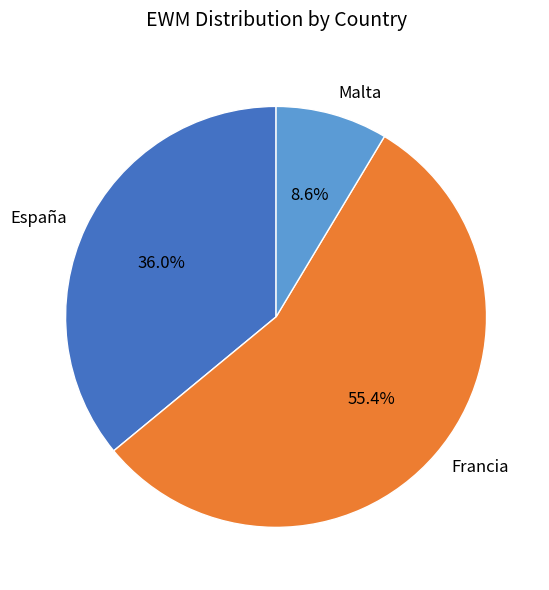

To the nearest percent, what is the average slice percentage?

33%